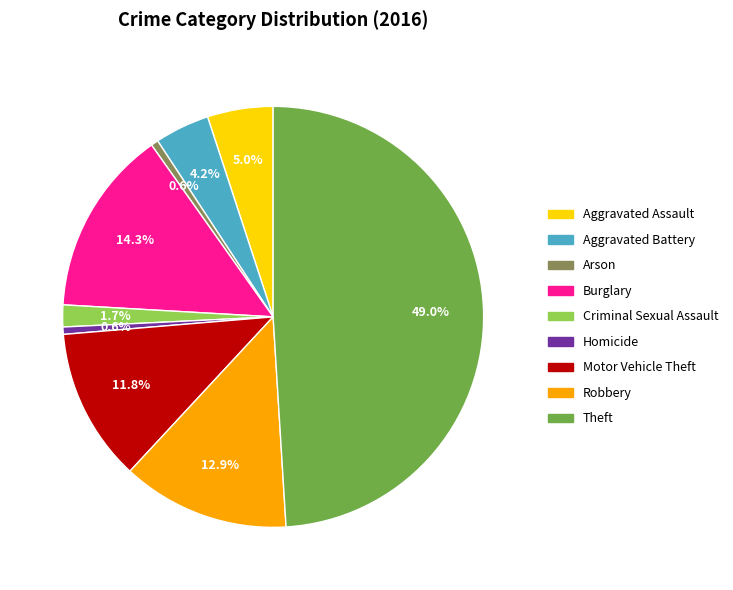

The Motor Vehicle Theft slice represents 12% of the pie. True or false?

True